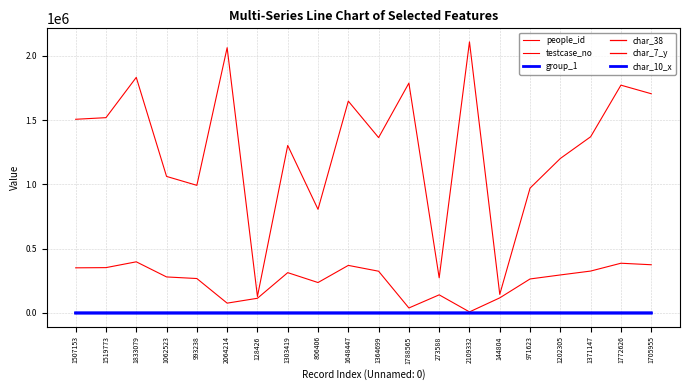

Is this an area chart (filled region under the line)?

No